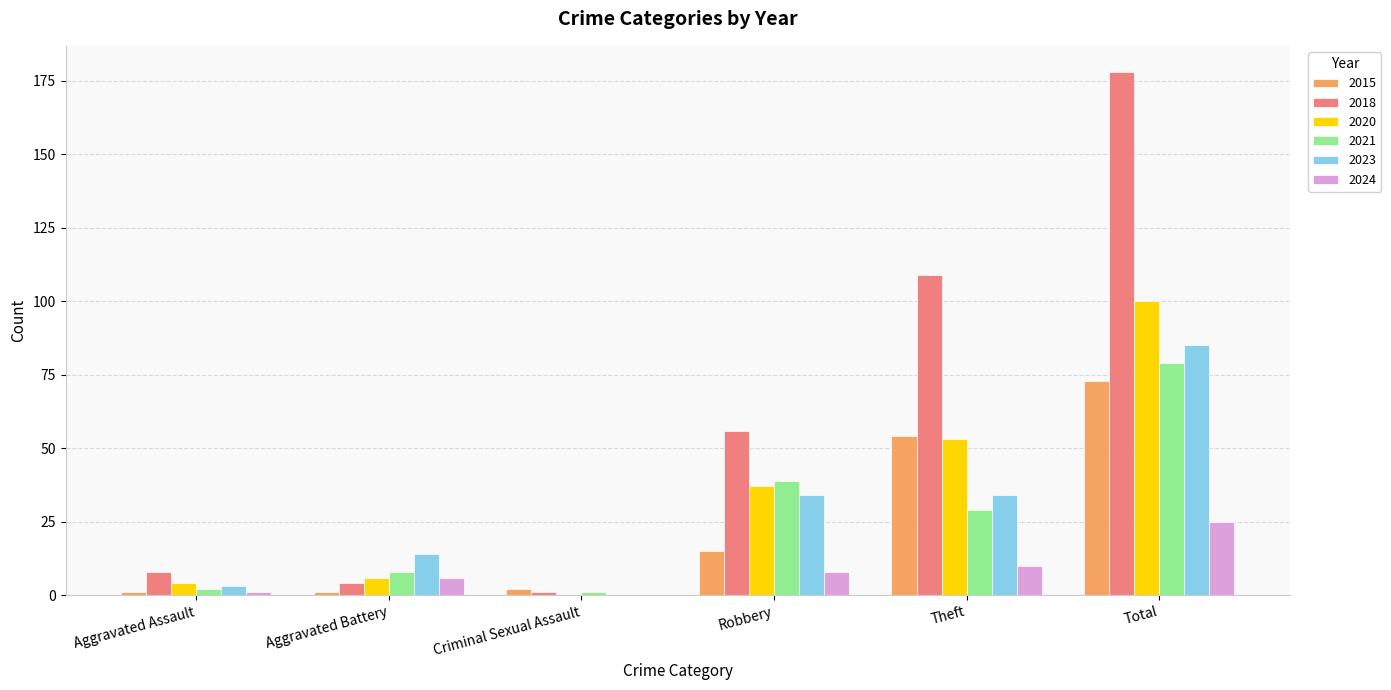

What is the sum of all 2024 values?

50